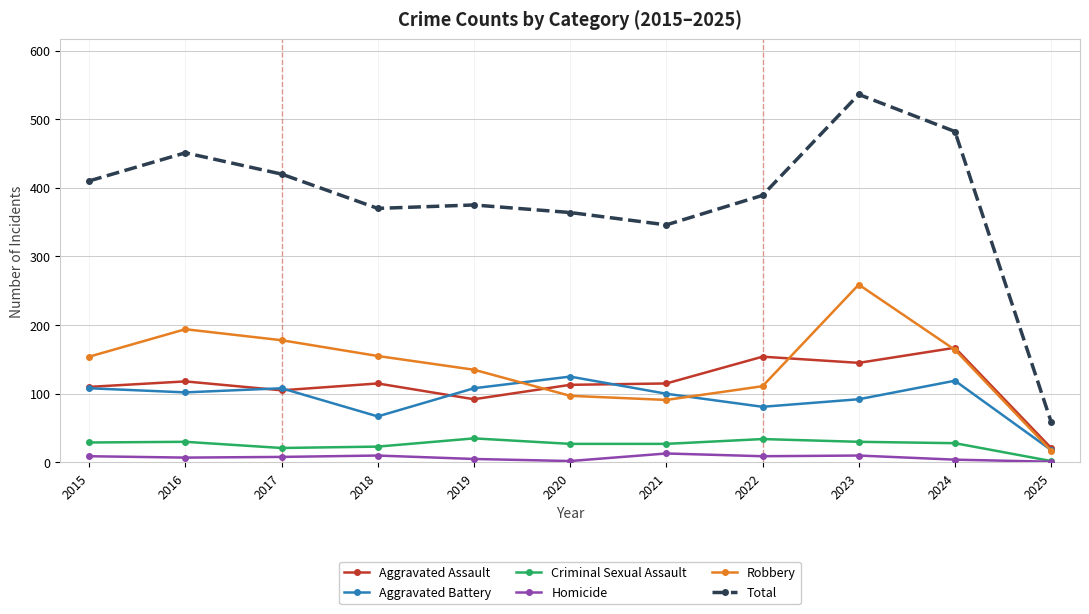

The Criminal Sexual Assault series shows 49 at 2020. True or false?

False